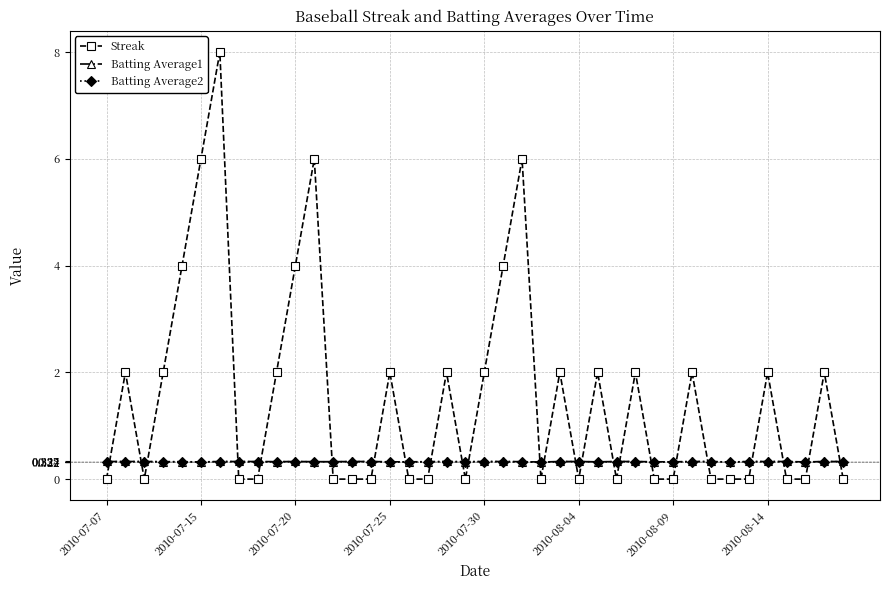

After their last crossing, which series has the higher values: Batting Average2 or Streak?

Batting Average2